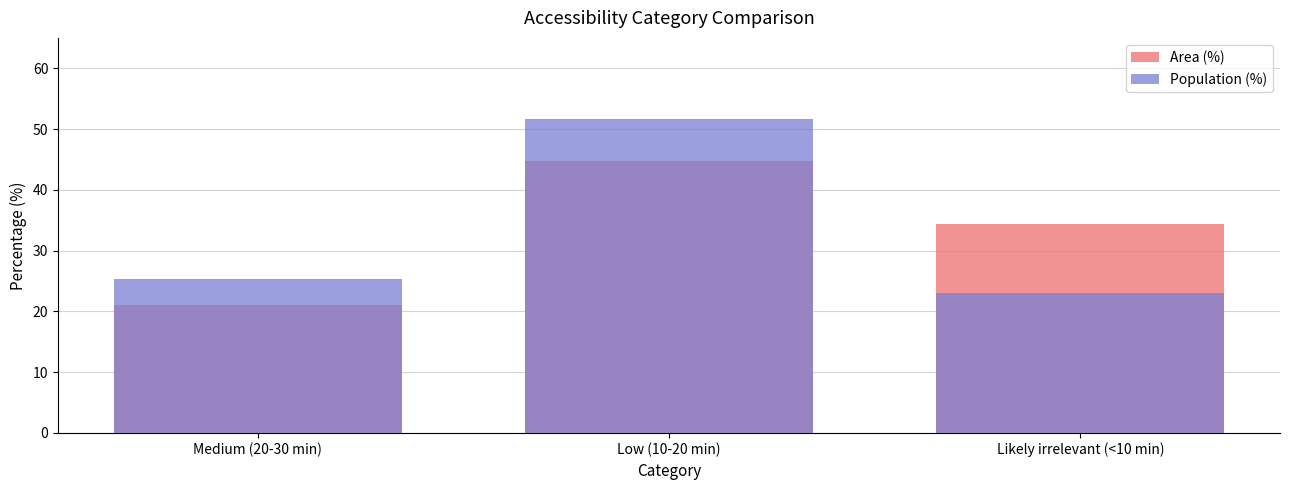

Reading right to left, transcribe all the data shown in this chart.

Area (%): Likely irrelevant (<10 min)=34.4	Low (10-20 min)=44.7	Medium (20-30 min)=21.0
Population (%): Likely irrelevant (<10 min)=23.0	Low (10-20 min)=51.6	Medium (20-30 min)=25.3